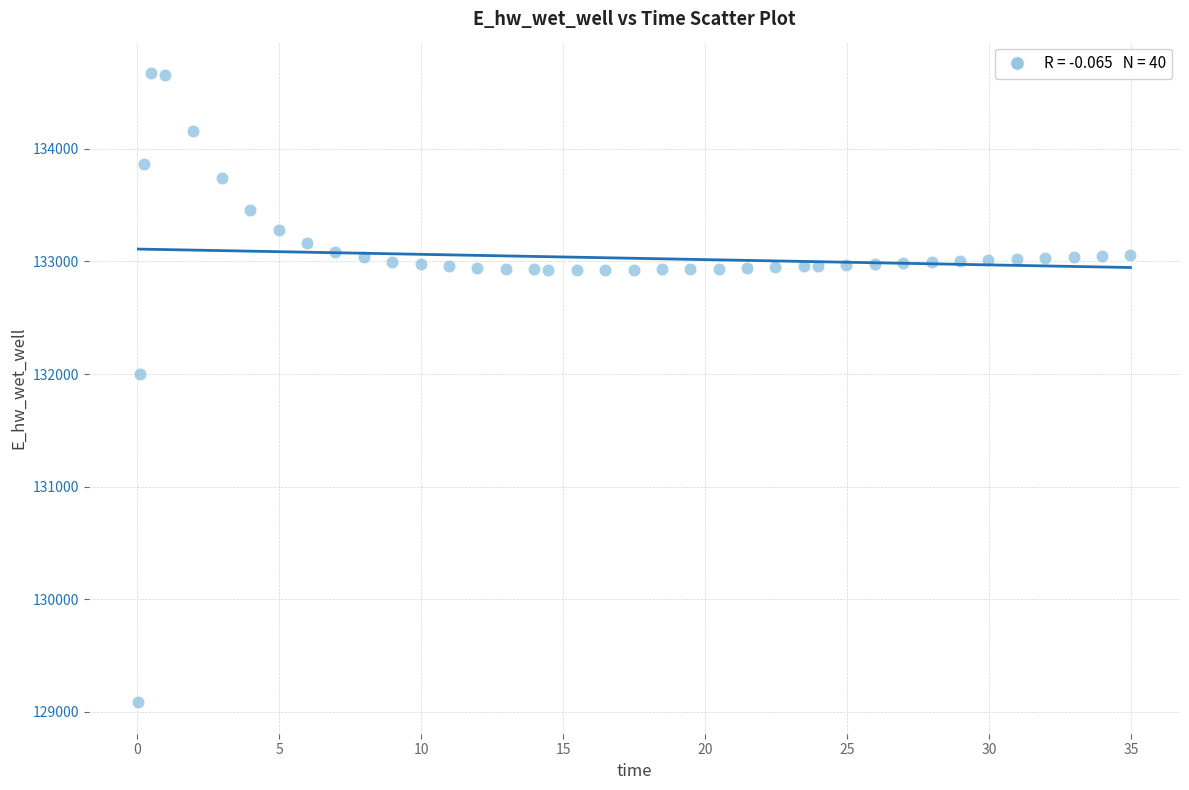

What Y value in the scatter plot is closest to 131878?

132000.3